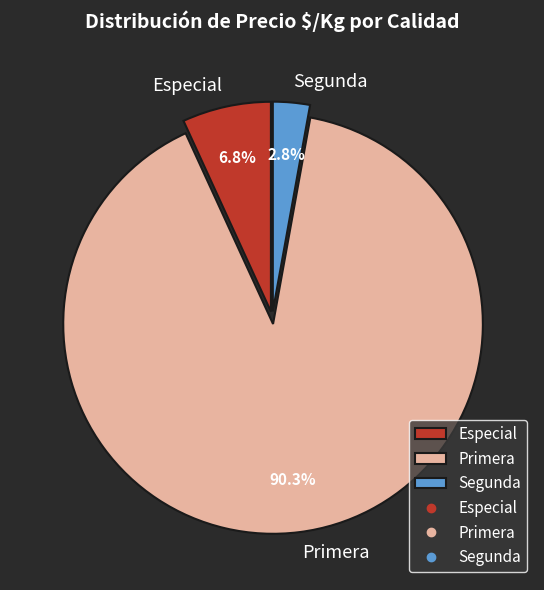

How many segments does this pie chart have?

3